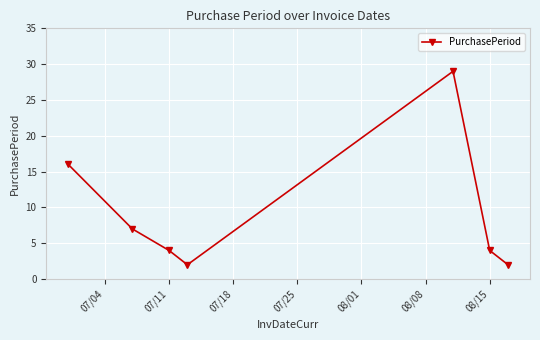

Count the number of categories in the chart.

7